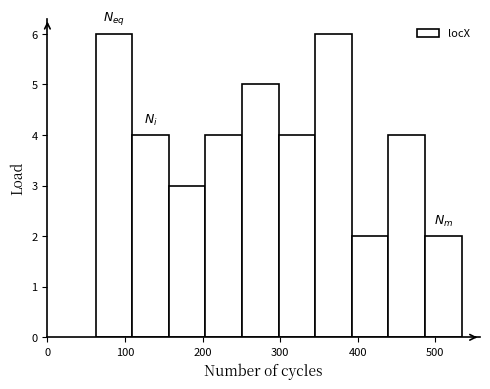

Reading left to right, transcribe this chart: for each bar, give the range it covers on the x-axis and its height. Neither the bar edges nor the heights are printed on the chart, so give them approximately, as read against the axes.

60 to 110: 6
110 to 160: 4
160 to 200: 3
200 to 250: 4
250 to 300: 5
300 to 350: 4
350 to 390: 6
390 to 440: 2
440 to 490: 4
490 to 530: 2